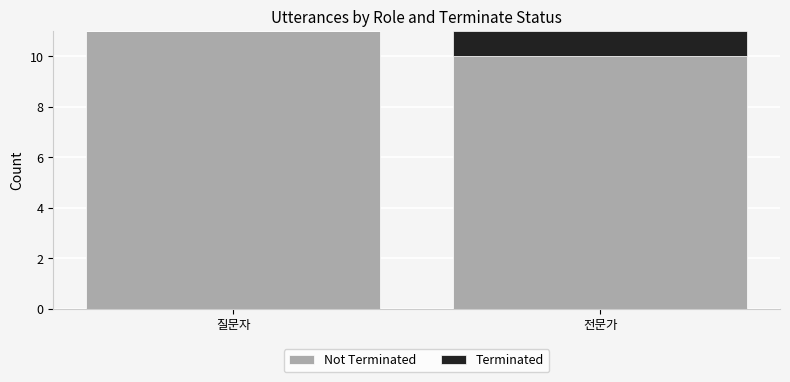

What are all the series names shown in the legend?

Not Terminated, Terminated